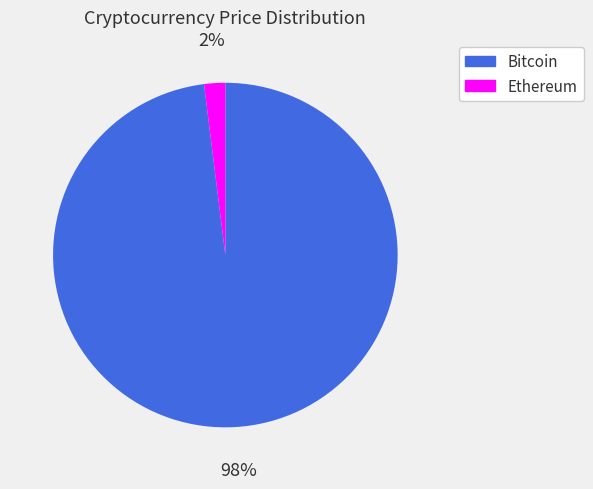

Rank the categories by value from highest to lowest.

Bitcoin, Ethereum